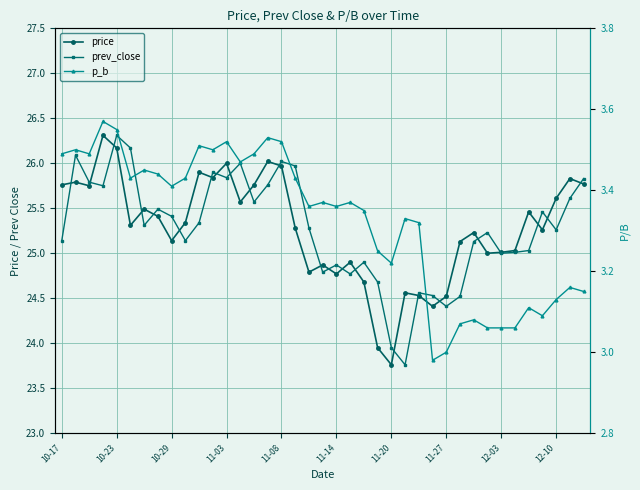

Where is price nearest to the value 25?

31